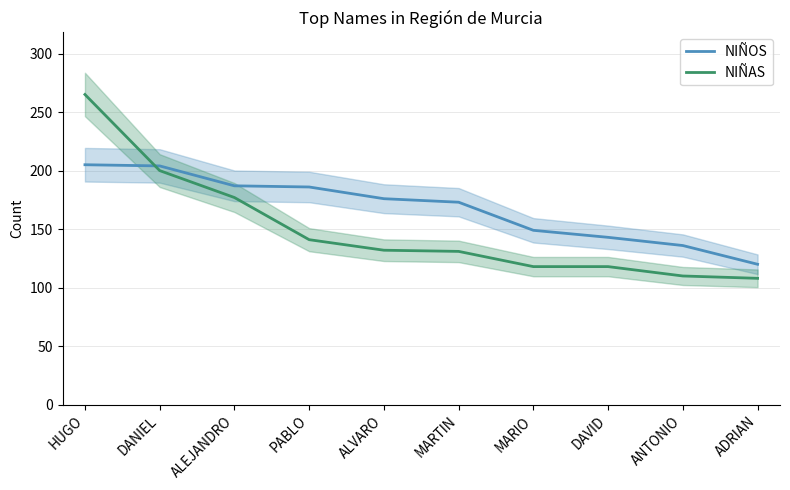

Rank the series by their maximum value, from highest to lowest.

NIÑAS, NIÑOS